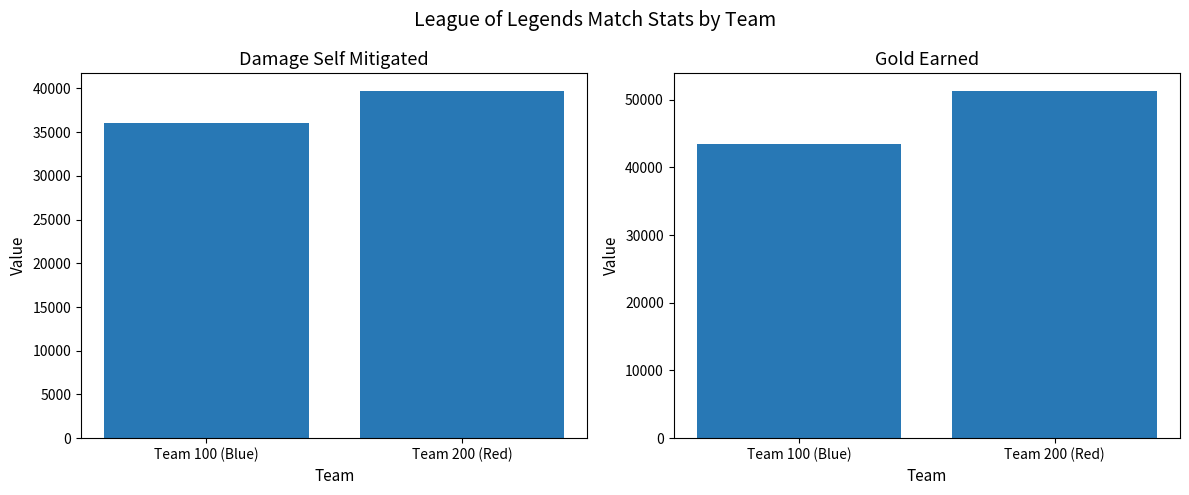

Which series has the largest range (max minus min)?

goldEarned